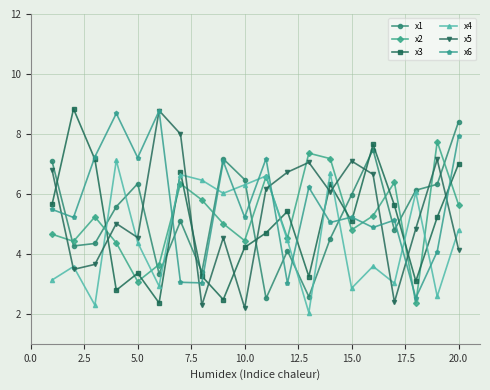

What is the value of the x2 point at the 19th from the left?

7.7